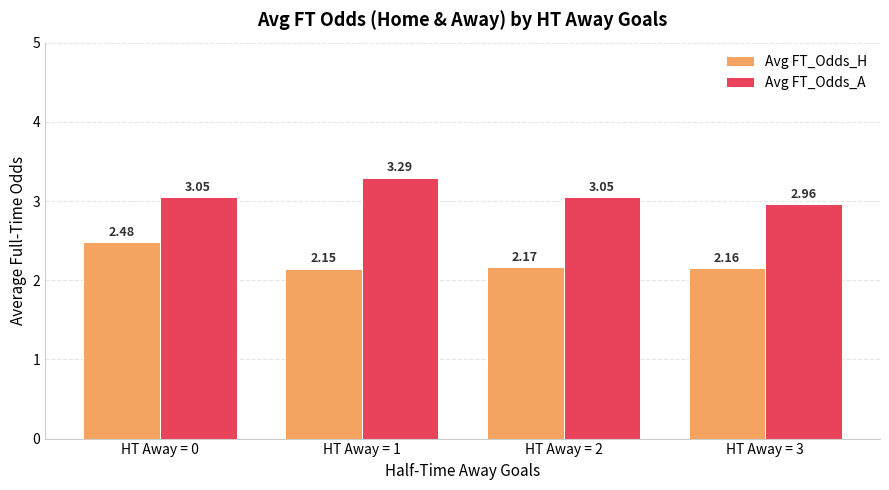

Between HT Away = 0 and HT Away = 3, which series saw the biggest shift?

Avg FT_Odds_H